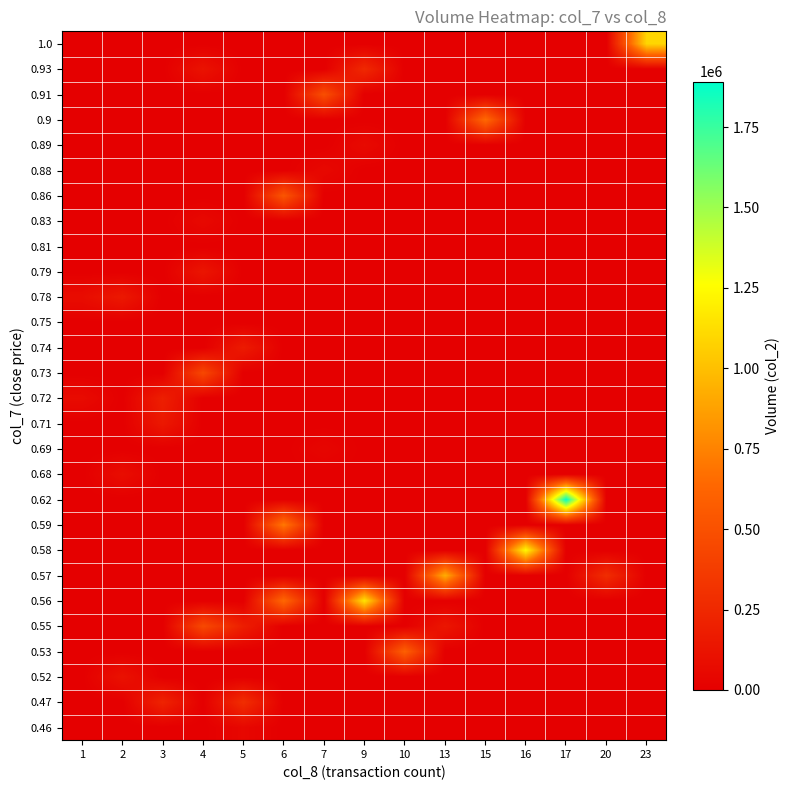

Reading left to right, what are all the values shown in this chart?

0.46: 1=0	2=0	3=0	4=0	5=46680	6=0	7=0	9=0	10=0	13=0	15=0	16=0	17=0	20=0	23=0
0.47: 1=0	2=0	3=224000	4=0	5=287830	6=0	7=0	9=0	10=0	13=0	15=0	16=0	17=0	20=0	23=0
0.52: 1=0	2=114200	3=0	4=0	5=0	6=0	7=0	9=0	10=0	13=0	15=0	16=0	17=0	20=0	23=0
0.53: 1=0	2=0	3=0	4=0	5=0	6=0	7=0	9=0	10=595600	13=0	15=0	16=0	17=0	20=0	23=0
0.55: 1=0	2=0	3=0	4=456610	5=187000	6=0	7=0	9=0	10=0	13=141490	15=0	16=0	17=0	20=0	23=0
0.56: 1=0	2=0	3=0	4=0	5=0	6=638880	7=0	9=1153320	10=0	13=0	15=0	16=0	17=0	20=0	23=0
0.57: 1=0	2=0	3=0	4=0	5=0	6=0	7=0	9=0	10=0	13=929240	15=0	16=0	17=0	20=279720	23=0
0.58: 1=0	2=0	3=0	4=0	5=0	6=0	7=0	9=0	10=0	13=0	15=0	16=1237380	17=0	20=0	23=0
0.59: 1=0	2=0	3=0	4=0	5=0	6=712700	7=0	9=0	10=0	13=0	15=0	16=0	17=0	20=0	23=0
0.62: 1=0	2=0	3=0	4=0	5=0	6=0	7=0	9=0	10=0	13=0	15=0	16=0	17=1891350	20=0	23=0
0.68: 1=0	2=87440	3=0	4=0	5=0	6=0	7=0	9=0	10=0	13=0	15=0	16=0	17=0	20=0	23=0
0.69: 1=0	2=0	3=0	4=0	5=0	6=0	7=40740	9=0	10=0	13=0	15=0	16=0	17=0	20=0	23=0
0.71: 1=0	2=0	3=152710	4=0	5=0	6=0	7=0	9=0	10=0	13=0	15=0	16=0	17=0	20=0	23=0
0.72: 1=72000	2=0	3=196000	4=0	5=0	6=0	7=0	9=0	10=0	13=0	15=0	16=0	17=0	20=0	23=0
0.73: 1=0	2=0	3=0	4=447460	5=0	6=0	7=0	9=0	10=0	13=0	15=0	16=0	17=0	20=0	23=0
0.74: 1=0	2=0	3=0	4=0	5=168400	6=0	7=0	9=0	10=0	13=0	15=0	16=0	17=0	20=0	23=0
0.75: 1=1500	2=0	3=0	4=0	5=0	6=0	7=0	9=0	10=0	13=0	15=0	16=0	17=0	20=0	23=0
0.78: 1=78000	2=155000	3=0	4=0	5=0	6=0	7=0	9=0	10=0	13=0	15=0	16=0	17=0	20=0	23=0
0.79: 1=0	2=0	3=0	4=135200	5=0	6=0	7=0	9=0	10=0	13=0	15=0	16=0	17=0	20=0	23=0
0.81: 1=0	2=4030	3=0	4=0	5=0	6=0	7=0	9=0	10=0	13=0	15=0	16=0	17=0	20=0	23=0
0.83: 1=1660	2=0	3=0	4=57260	5=0	6=0	7=0	9=0	10=0	13=0	15=0	16=0	17=0	20=0	23=0
0.86: 1=0	2=0	3=0	4=0	5=0	6=529530	7=0	9=0	10=0	13=0	15=0	16=0	17=0	20=0	23=0
0.88: 1=0	2=0	3=0	4=0	5=0	6=0	7=53940	9=0	10=0	13=0	15=0	16=0	17=0	20=0	23=0
0.89: 1=0	2=0	3=0	4=0	5=0	6=0	7=0	9=65500	10=0	13=0	15=0	16=0	17=0	20=0	23=0
0.9: 1=0	2=0	3=0	4=0	5=0	6=0	7=0	9=0	10=0	13=0	15=645130	16=0	17=0	20=0	23=0
0.91: 1=0	2=0	3=0	4=0	5=0	6=0	7=487800	9=0	10=0	13=0	15=0	16=0	17=0	20=0	23=0
0.93: 1=0	2=0	3=0	4=119500	5=0	6=0	7=0	9=255670	10=0	13=0	15=0	16=0	17=0	20=0	23=0
1.0: 1=0	2=0	3=0	4=0	5=0	6=0	7=0	9=0	10=0	13=0	15=0	16=0	17=0	20=0	23=1093480